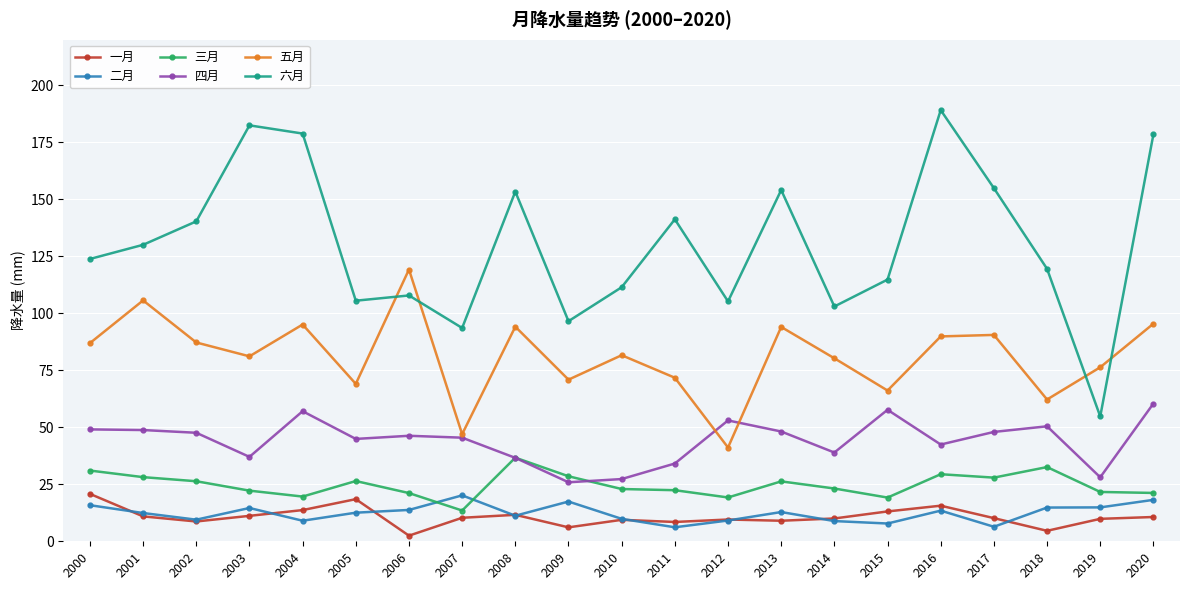

The 一月 series shows 10.3 at 2007. True or false?

True